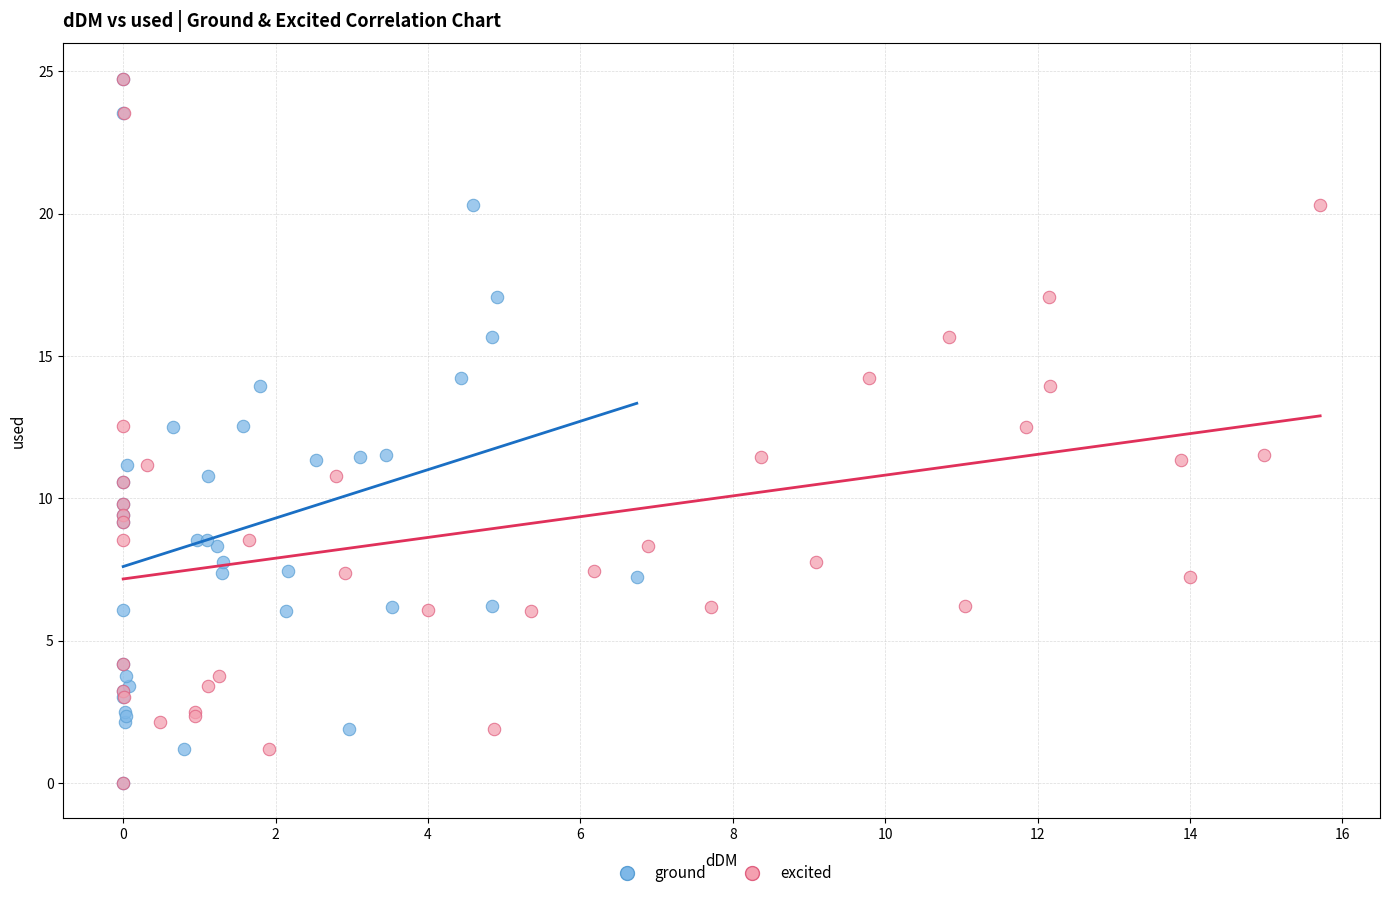

What are all the series names shown in the legend?

ground, excited